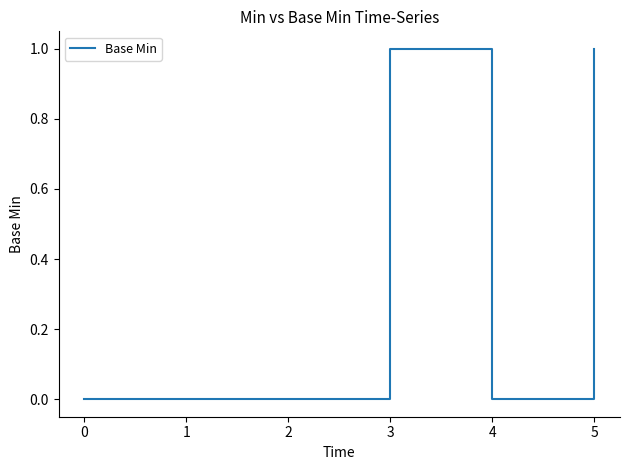

The chart shows a value of 1 at 3. True or false?

True